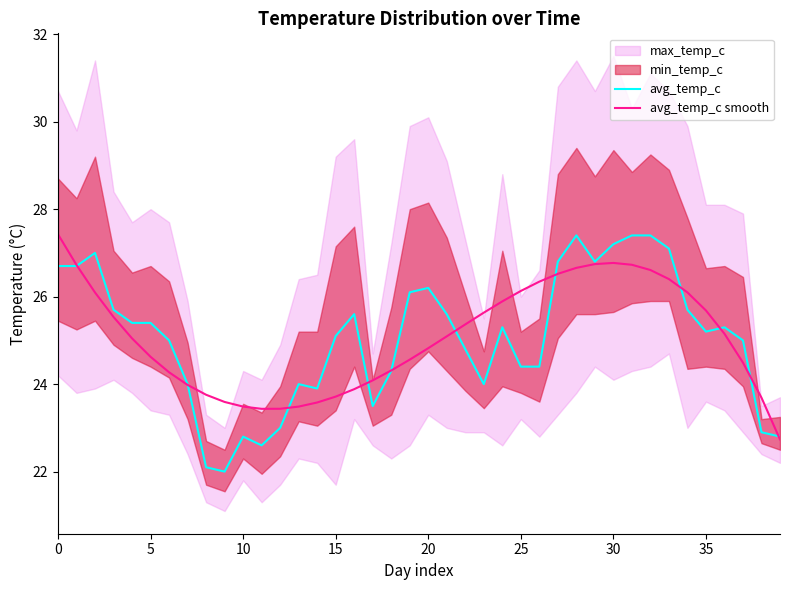

Is the value of avg_temp_c smooth at 25 greater than the value of avg_temp_c at 33?

No